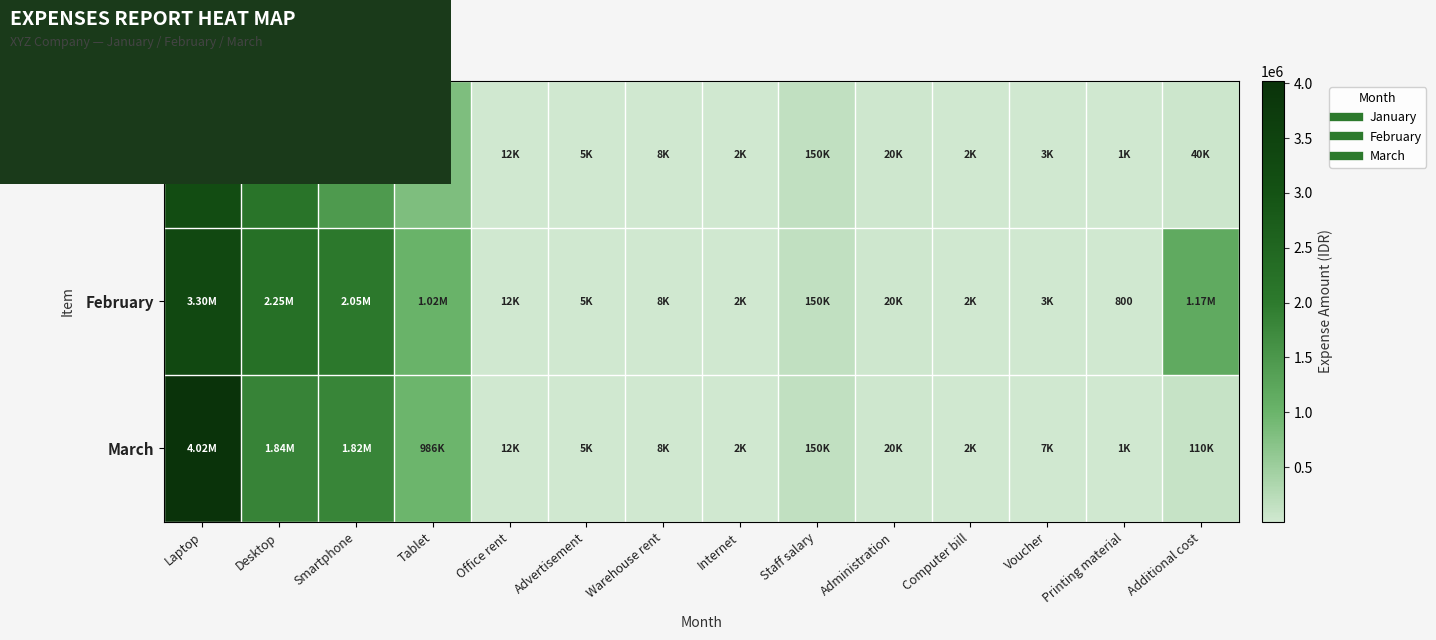

What is the sum of the February values at Tablet and Warehouse rent?

1028000